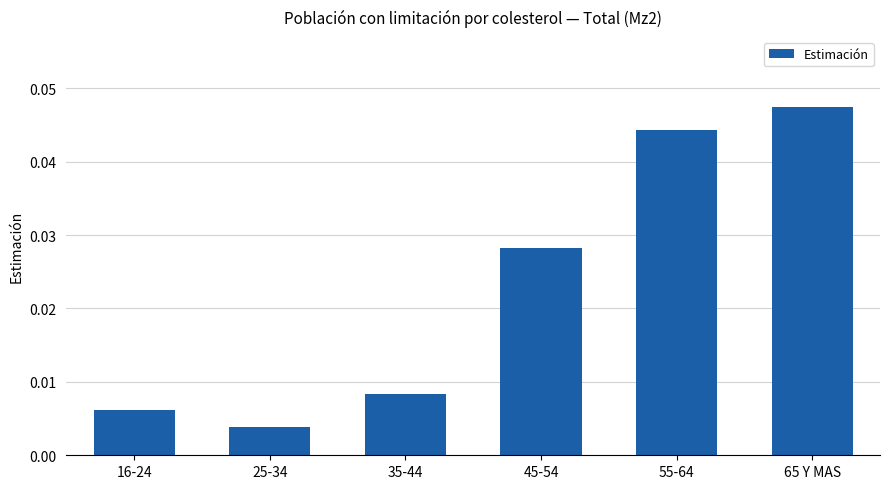

List the labels in order of value, smallest first.

25-34, 16-24, 35-44, 45-54, 55-64, 65 Y MAS